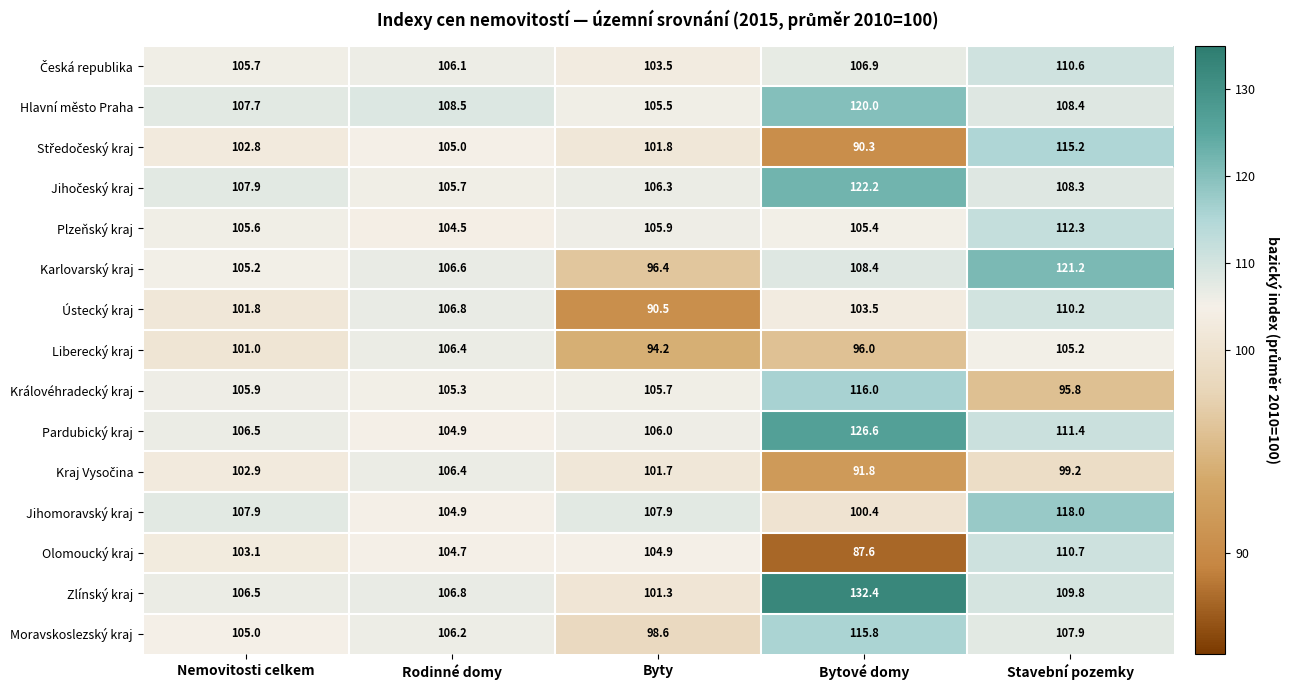

What is the difference between the highest and lowest values at Rodinné domy?

4.0